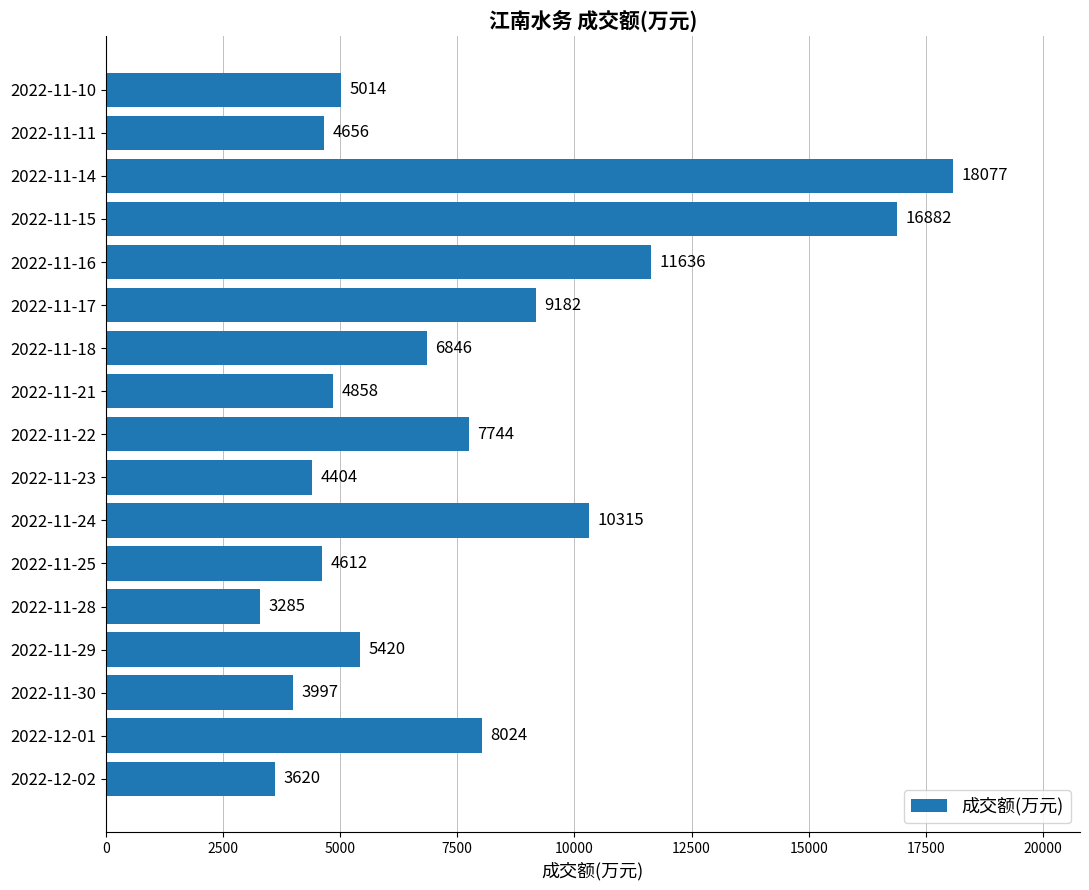

Which label corresponds to the smallest value in the chart?

2022-11-28